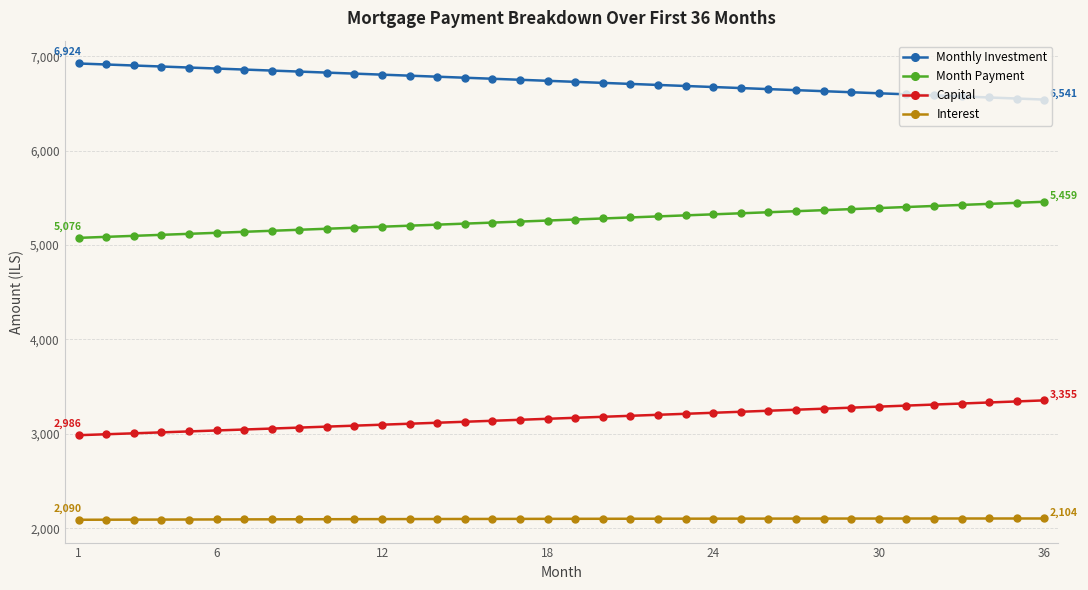

True or false: Interest and Month Payment intersect in this chart.

False